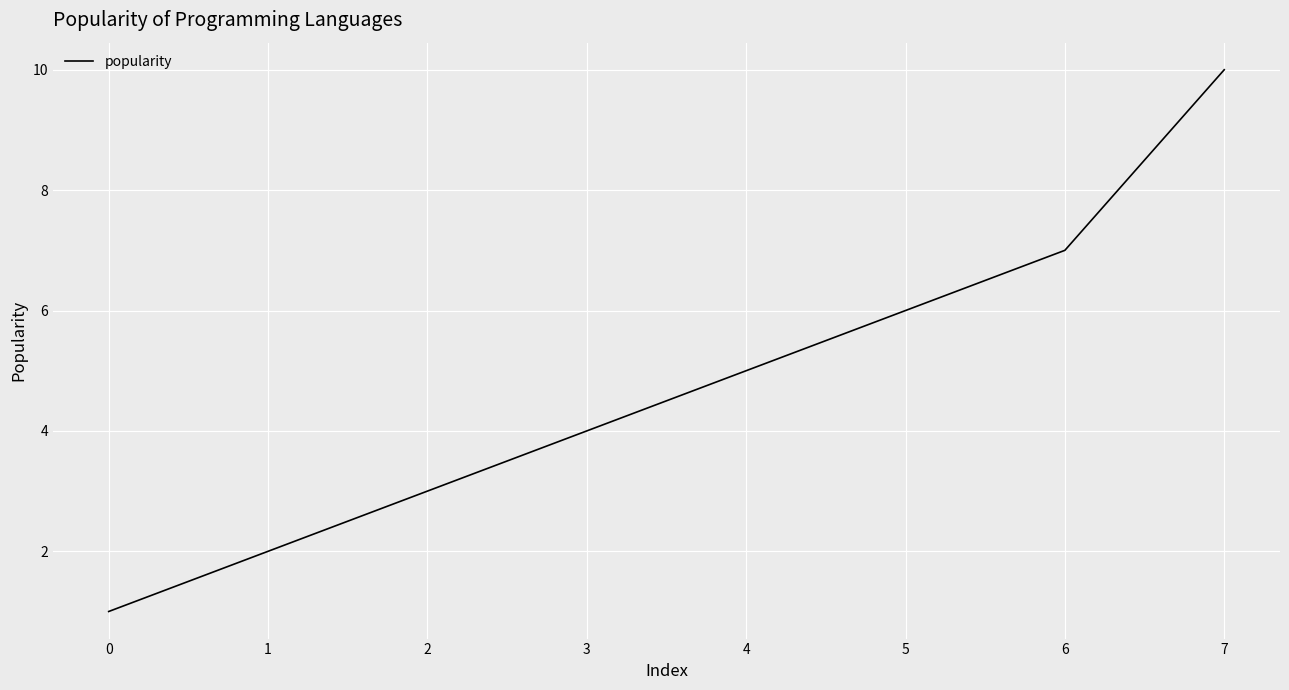

Reading right to left, transcribe all the data shown in this chart.

7=10	6=7	5=6	4=5	3=4	2=3	1=2	0=1